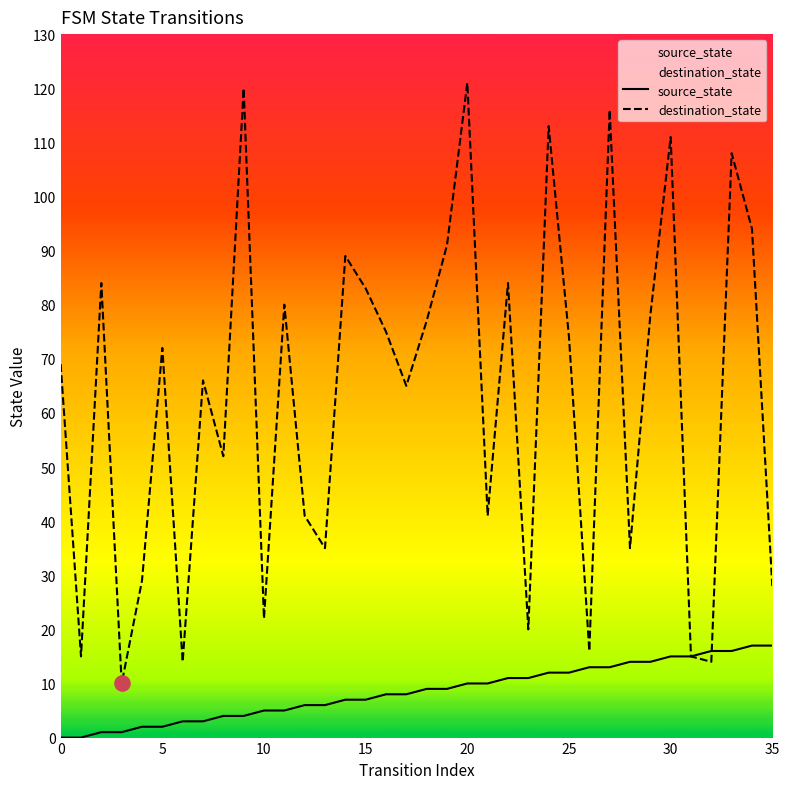

Which series has the largest total across all categories?

destination_state